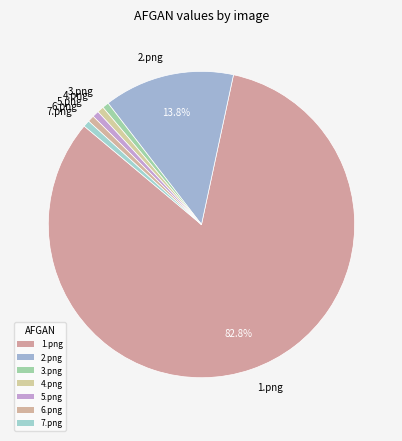

What percentage is the 1.png slice, to the nearest percent?

83%